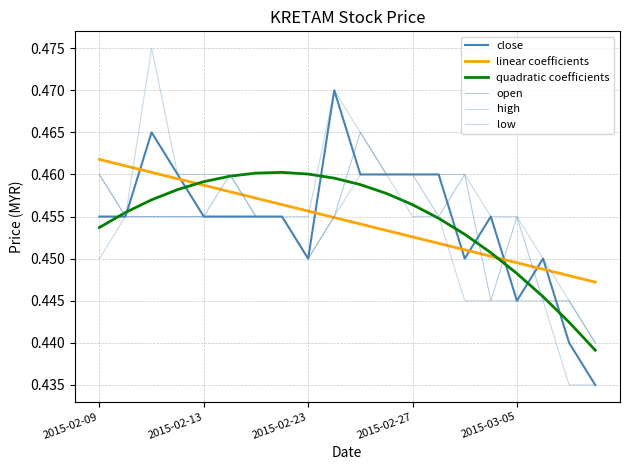

How many lines are shown in the chart?

6